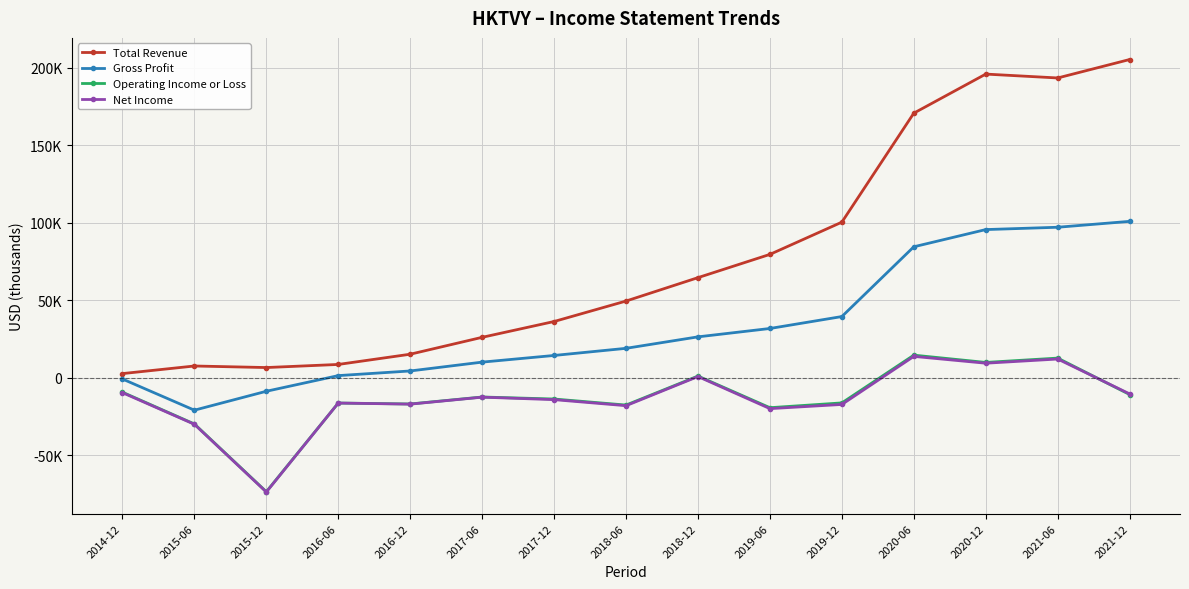

At which label does Gross Profit reach its peak?

2021-12